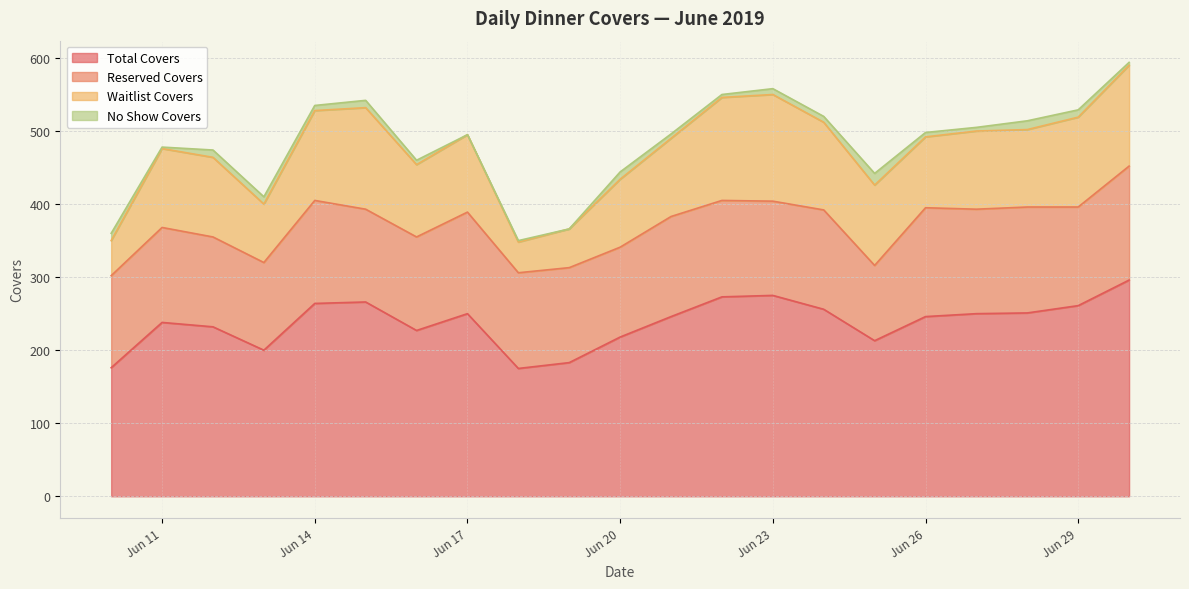

Which label corresponds to the smallest value in the chart?

2019-06-17